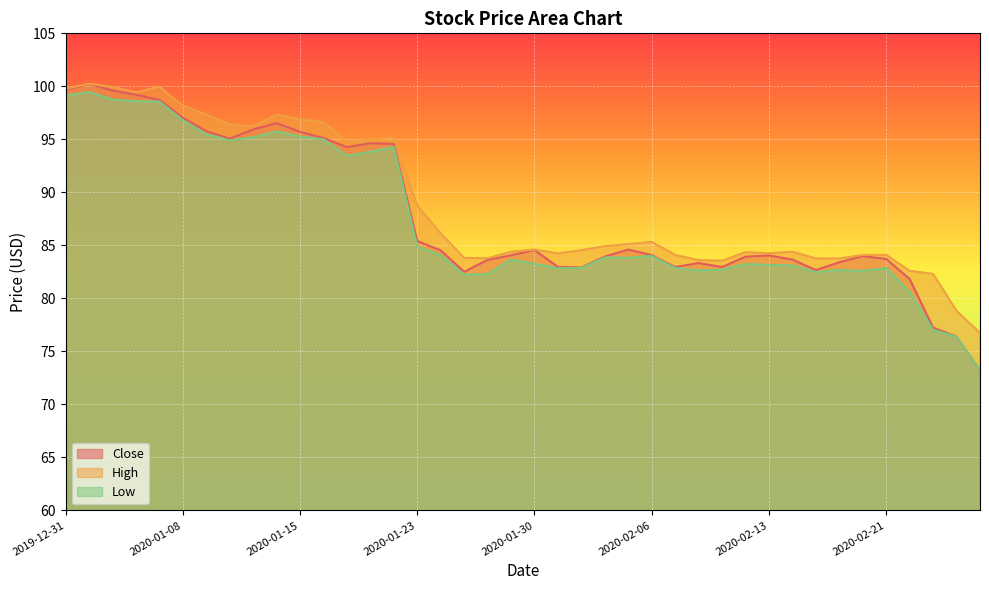

What is the greatest value displayed?

100.2